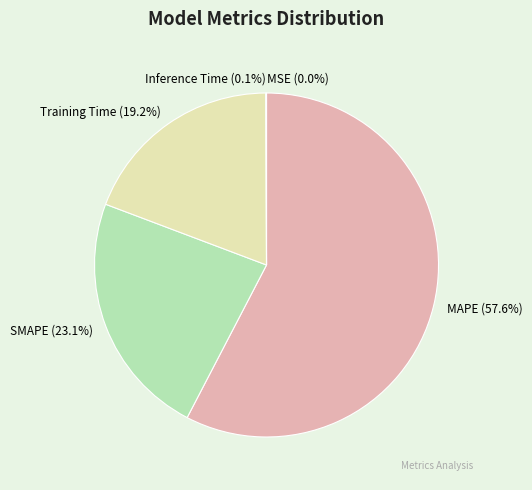

Does MAPE represent more than half of the total?

Yes